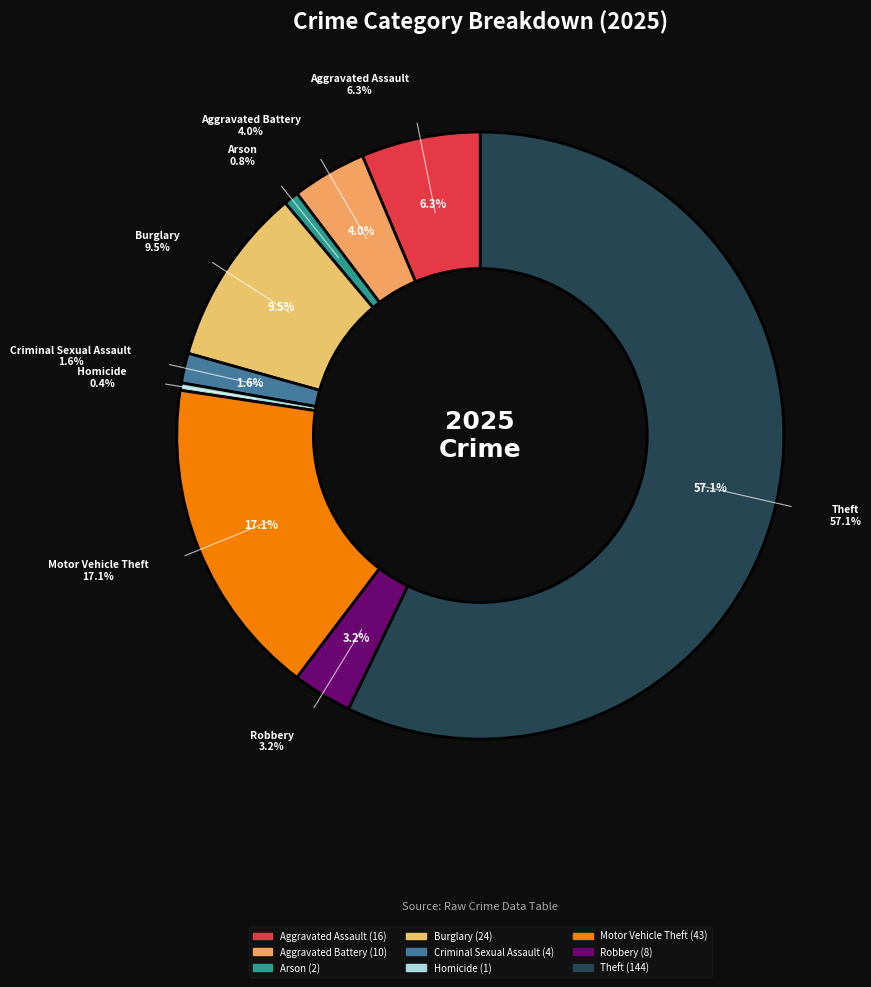

To the nearest percent, what percentage of the pie is Theft?

57%